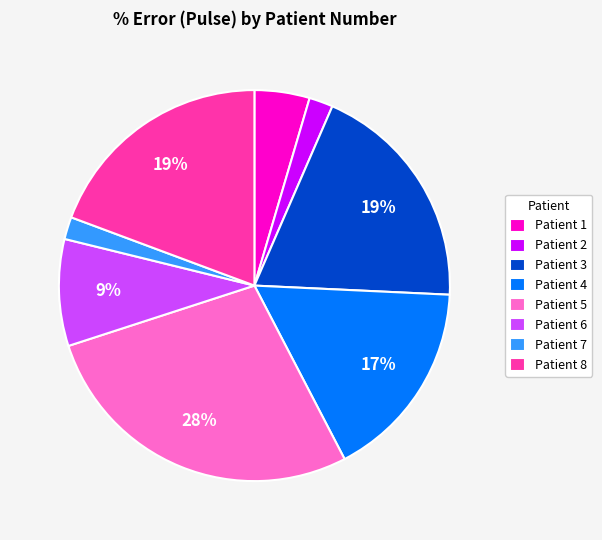

To the nearest percent, what percentage of the pie is Patient 6?

9%